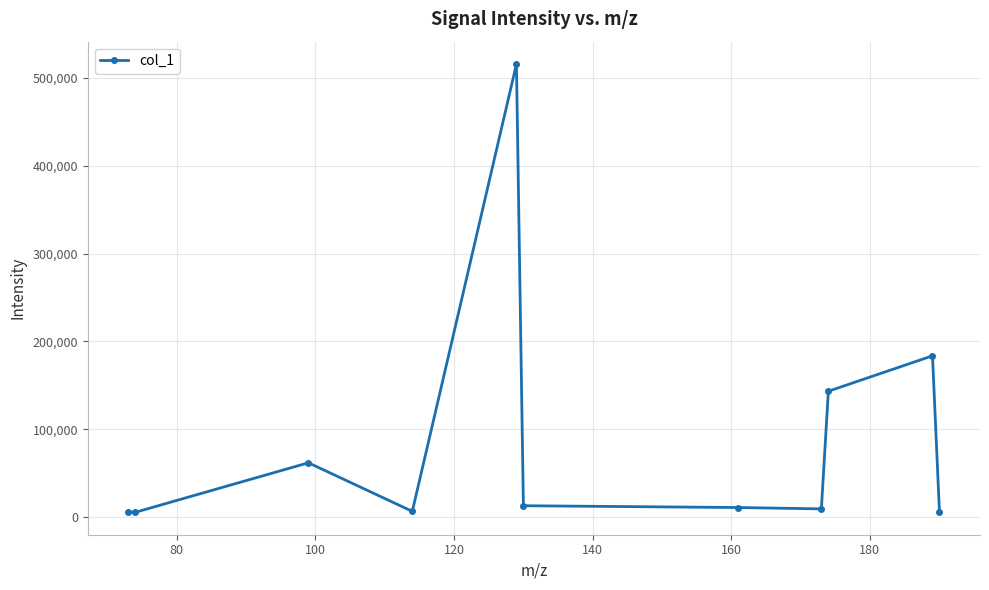

What is the sum of all values?

961442.1